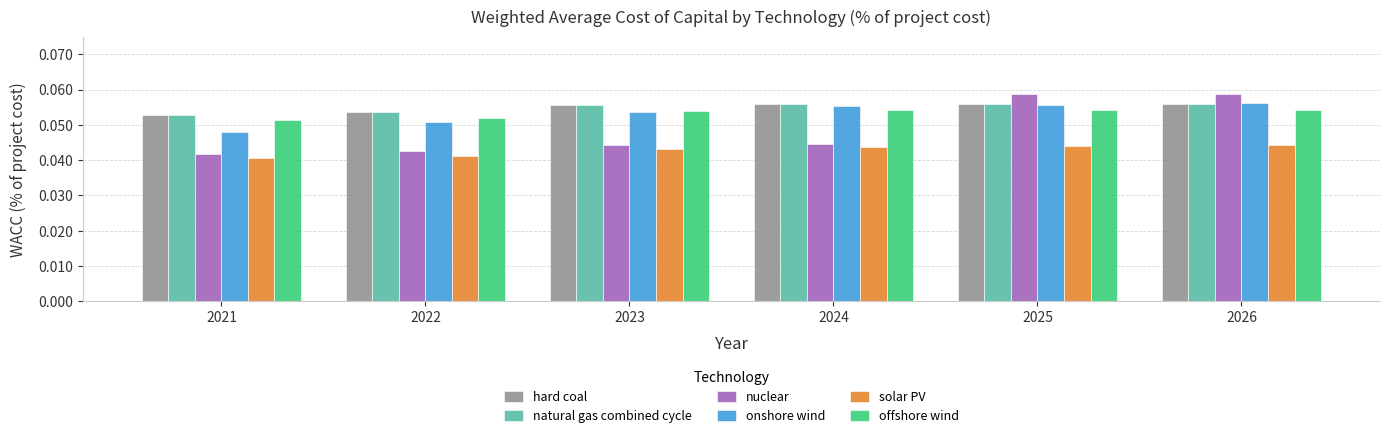

The value of solar PV at 2025 is 0.1. True or false?

False